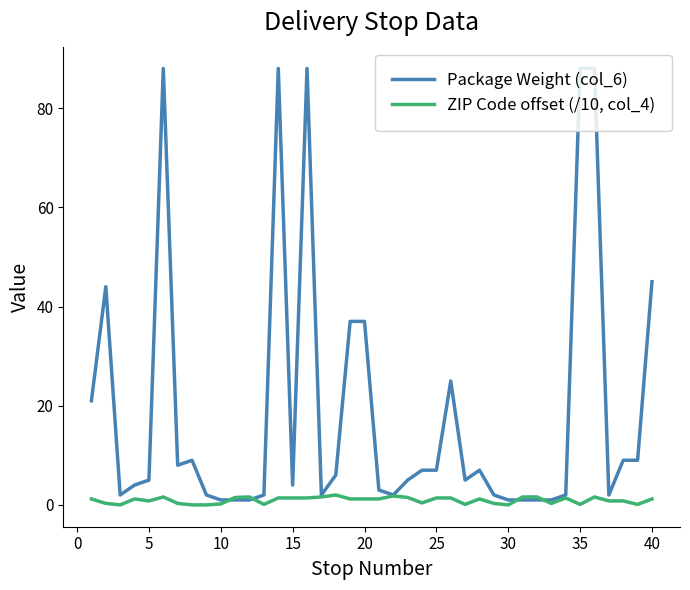

What is the average value of the Package Weight (col_6) series?

19.0